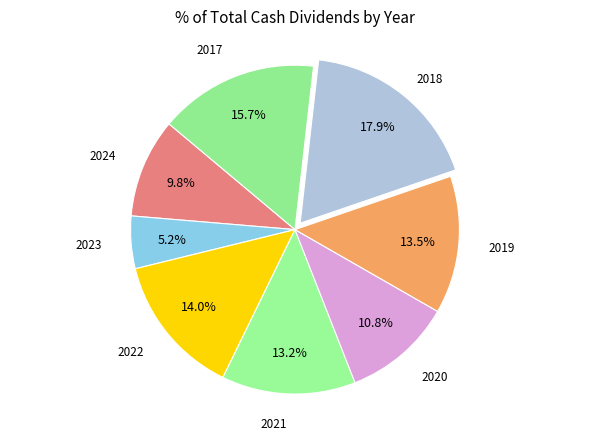

To the nearest percent, what is the difference between the largest and smallest slice percentages?

13%